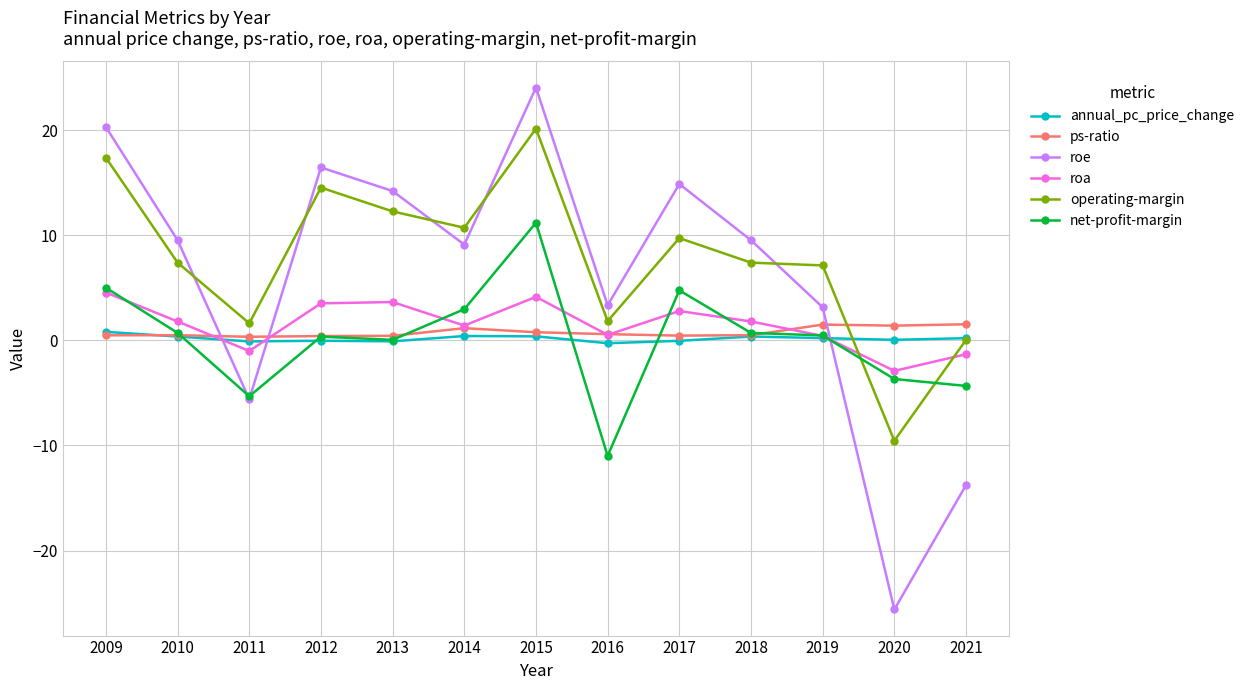

The net-profit-margin series shows 0.1 at 2013. True or false?

True